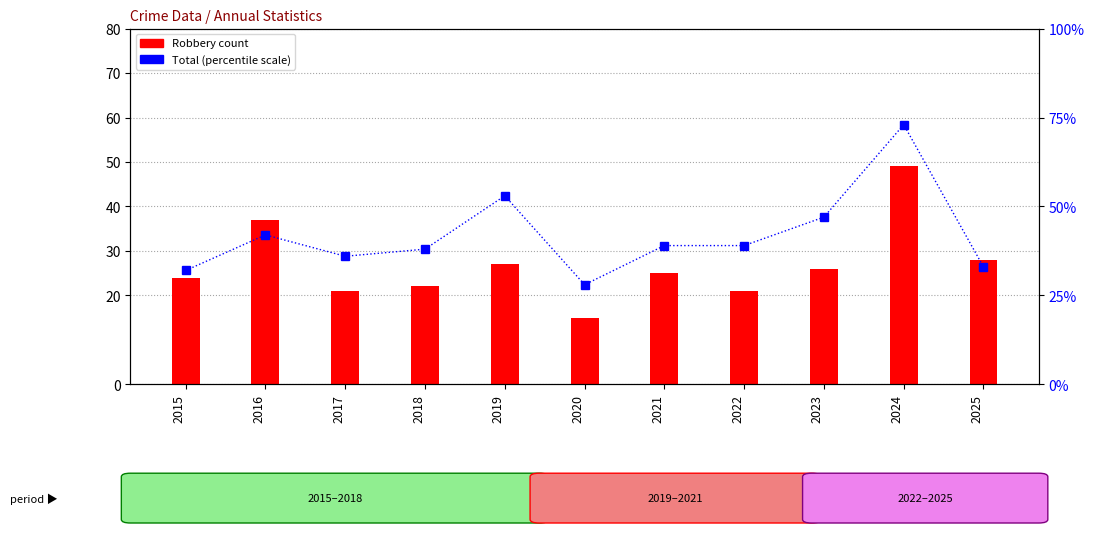

What is the value of the Total bar at the 5th from the left?

53